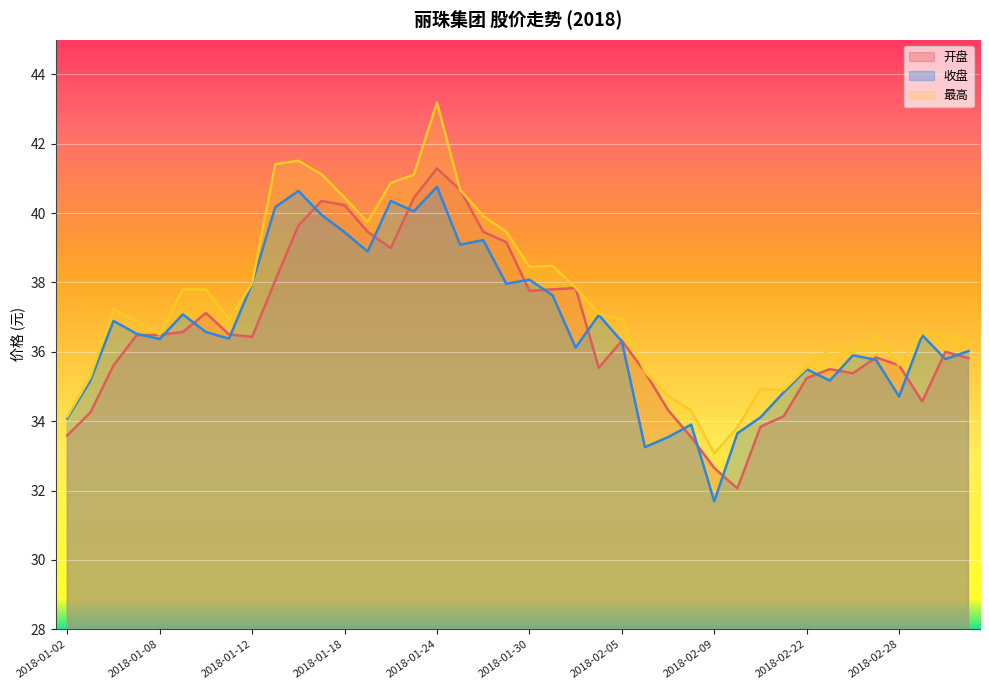

At which category is the sum across all series the highest?

2018-01-24